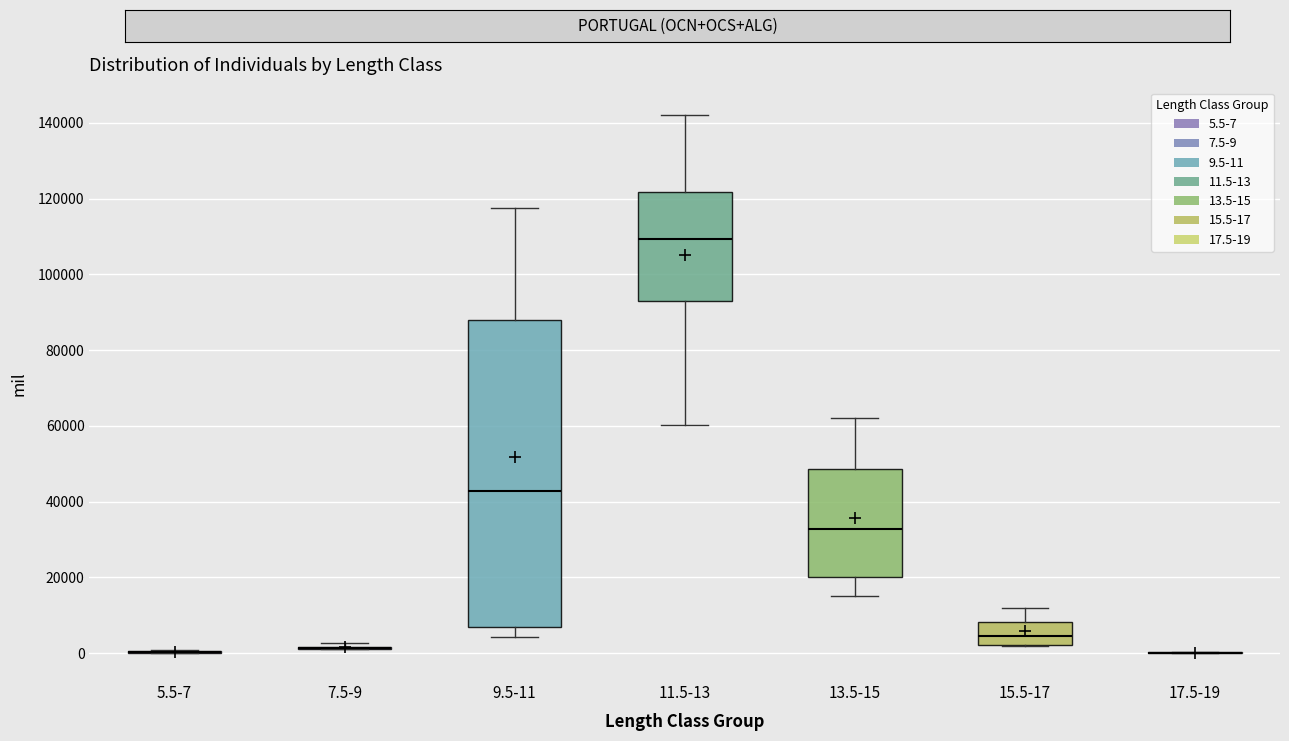

Reading left to right, transcribe this box plot: for each box, give where its median line is, the range the box spans, and where its two whiskers end, as read against the y-axis. The values are not printed on the chart, so give them approximately, as read against the axis.

5.5-7: box collapsed to a line at 0, whiskers 0 to 0
7.5-9: box collapsed to a line at 2000, whiskers 2000 to 2000
9.5-11: median 42000, box 6000 to 88000, whiskers 4000 to 118000
11.5-13: median 110000, box 92000 to 122000, whiskers 60000 to 142000
13.5-15: median 32000, box 20000 to 48000, whiskers 14000 to 62000
15.5-17: median 4000, box 2000 to 8000, whiskers 2000 to 12000
17.5-19: box collapsed to a line at 0, whiskers 0 to 0